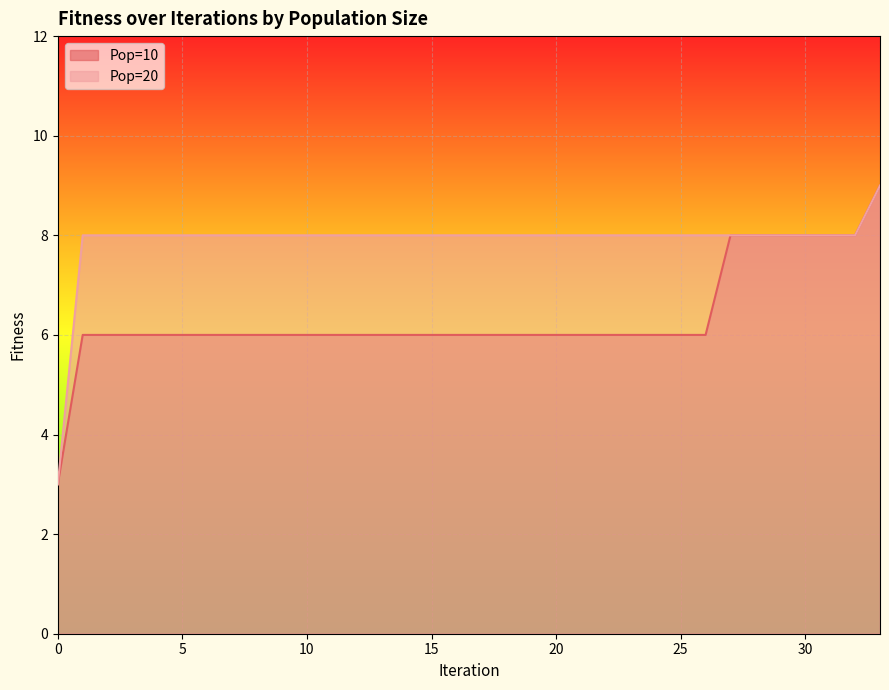

Between 19 and 7, which is larger?

19